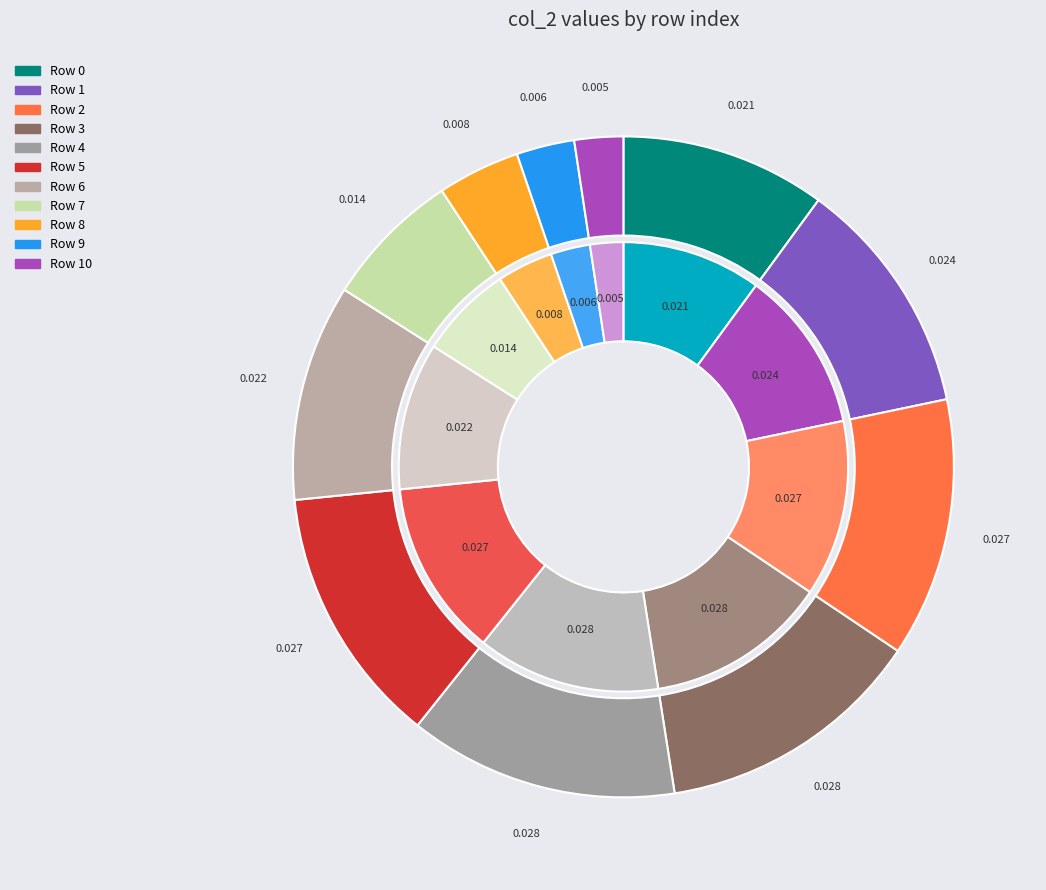

Which series has the widest spread of values?

outer